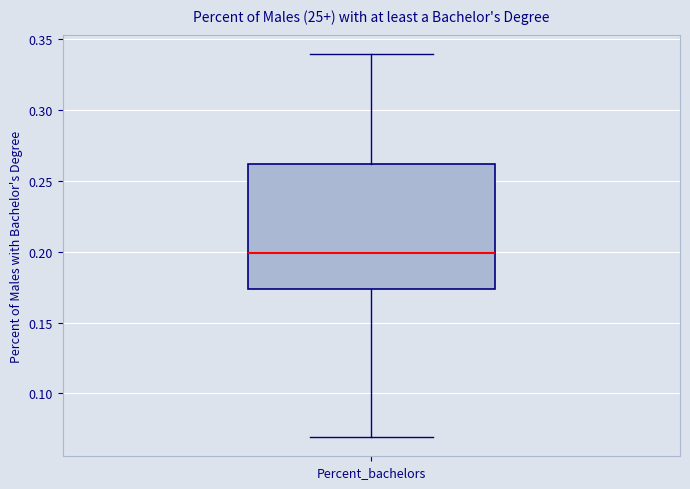

Transcribe this box plot: give where the median line is, the range the box spans, and where the two whiskers end, as read against the y-axis. The values are not printed on the chart, so give them approximately, as read against the axis.

median 0.200, box 0.175 to 0.260, whiskers 0.070 to 0.340